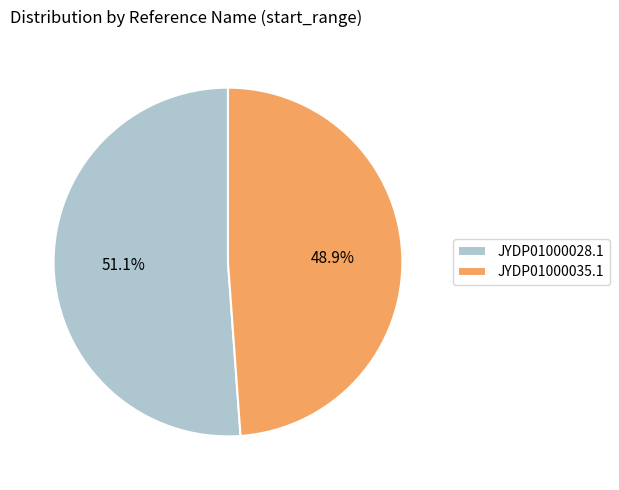

The JYDP01000035.1 slice represents 49% of the pie. True or false?

True